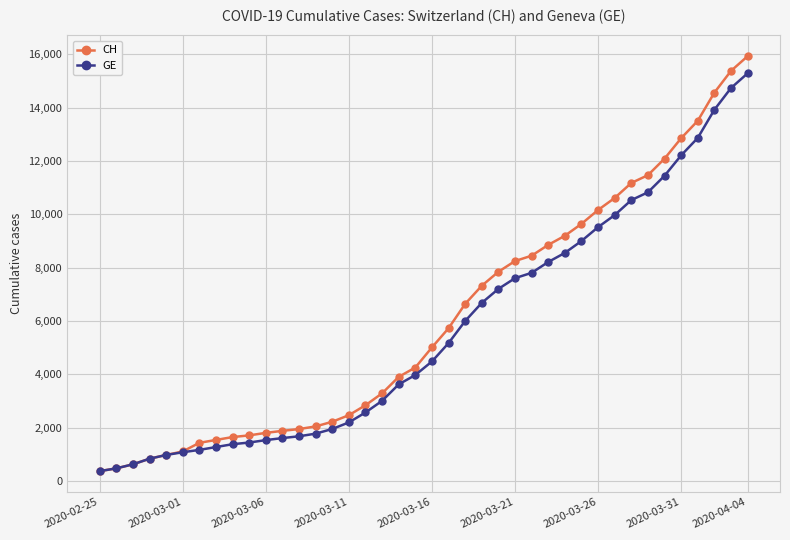

Which series has the widest spread of values?

CH